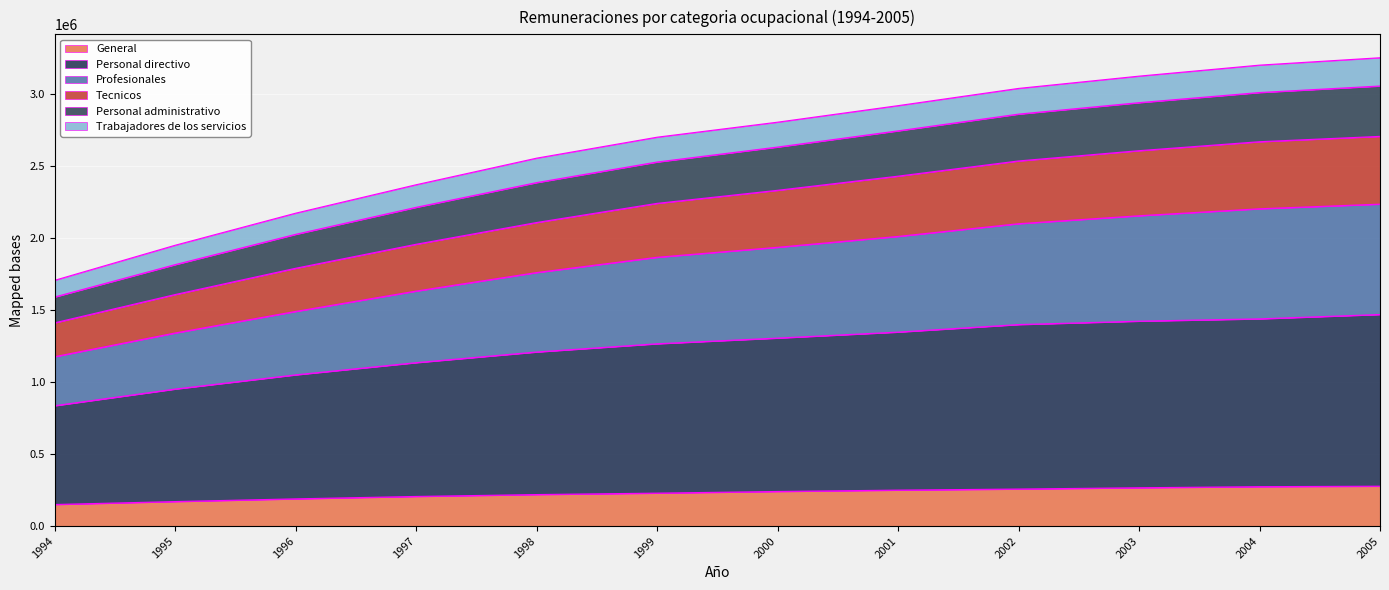

What is the total value across all series at 1997?

2368303